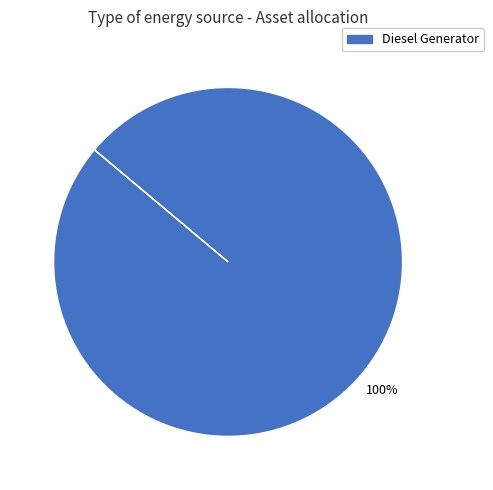

Is there a majority slice in this chart?

Yes